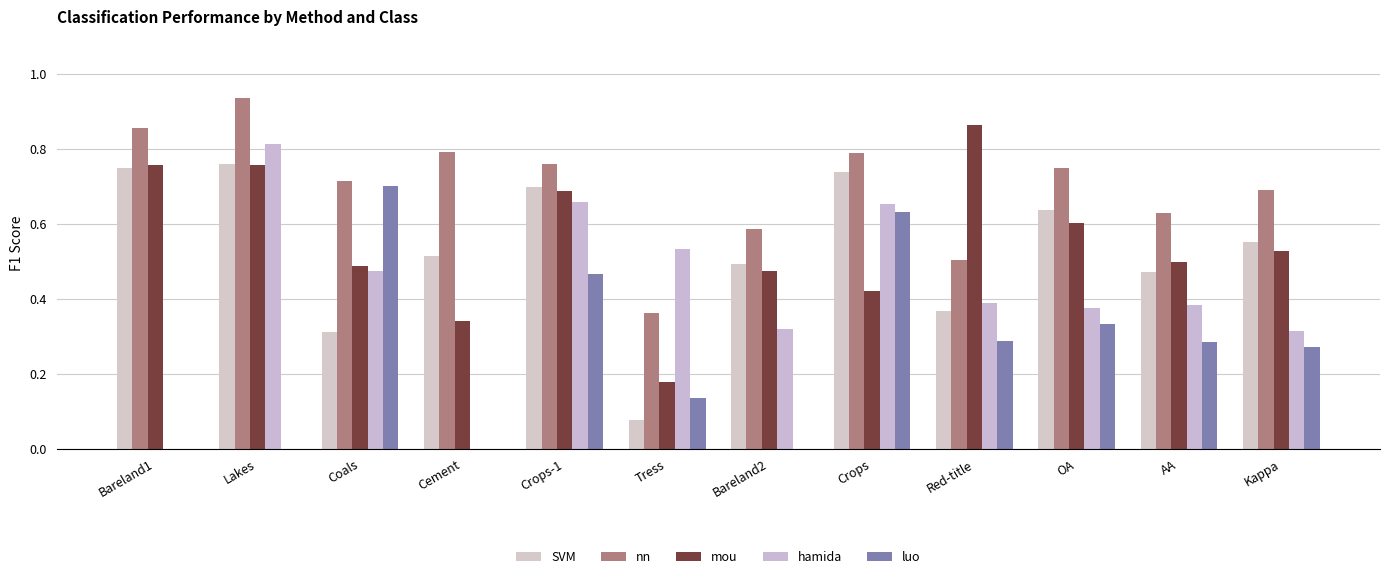

Reading right to left, what are all the values shown in this chart?

SVM: Kappa=0.6	AA=0.5	OA=0.6	Red-title=0.4	Crops=0.7	Bareland2=0.5	Tress=0.1	Crops-1=0.7	Cement=0.5	Coals=0.3	Lakes=0.8	Bareland1=0.7
nn: Kappa=0.7	AA=0.6	OA=0.8	Red-title=0.5	Crops=0.8	Bareland2=0.6	Tress=0.4	Crops-1=0.8	Cement=0.8	Coals=0.7	Lakes=0.9	Bareland1=0.9
mou: Kappa=0.5	AA=0.5	OA=0.6	Red-title=0.9	Crops=0.4	Bareland2=0.5	Tress=0.2	Crops-1=0.7	Cement=0.3	Coals=0.5	Lakes=0.8	Bareland1=0.8
hamida: Kappa=0.3	AA=0.4	OA=0.4	Red-title=0.4	Crops=0.7	Bareland2=0.3	Tress=0.5	Crops-1=0.7	Cement=0.0	Coals=0.5	Lakes=0.8	Bareland1=0.0
luo: Kappa=0.3	AA=0.3	OA=0.3	Red-title=0.3	Crops=0.6	Bareland2=0.0	Tress=0.1	Crops-1=0.5	Cement=0.0	Coals=0.7	Lakes=0.0	Bareland1=0.0